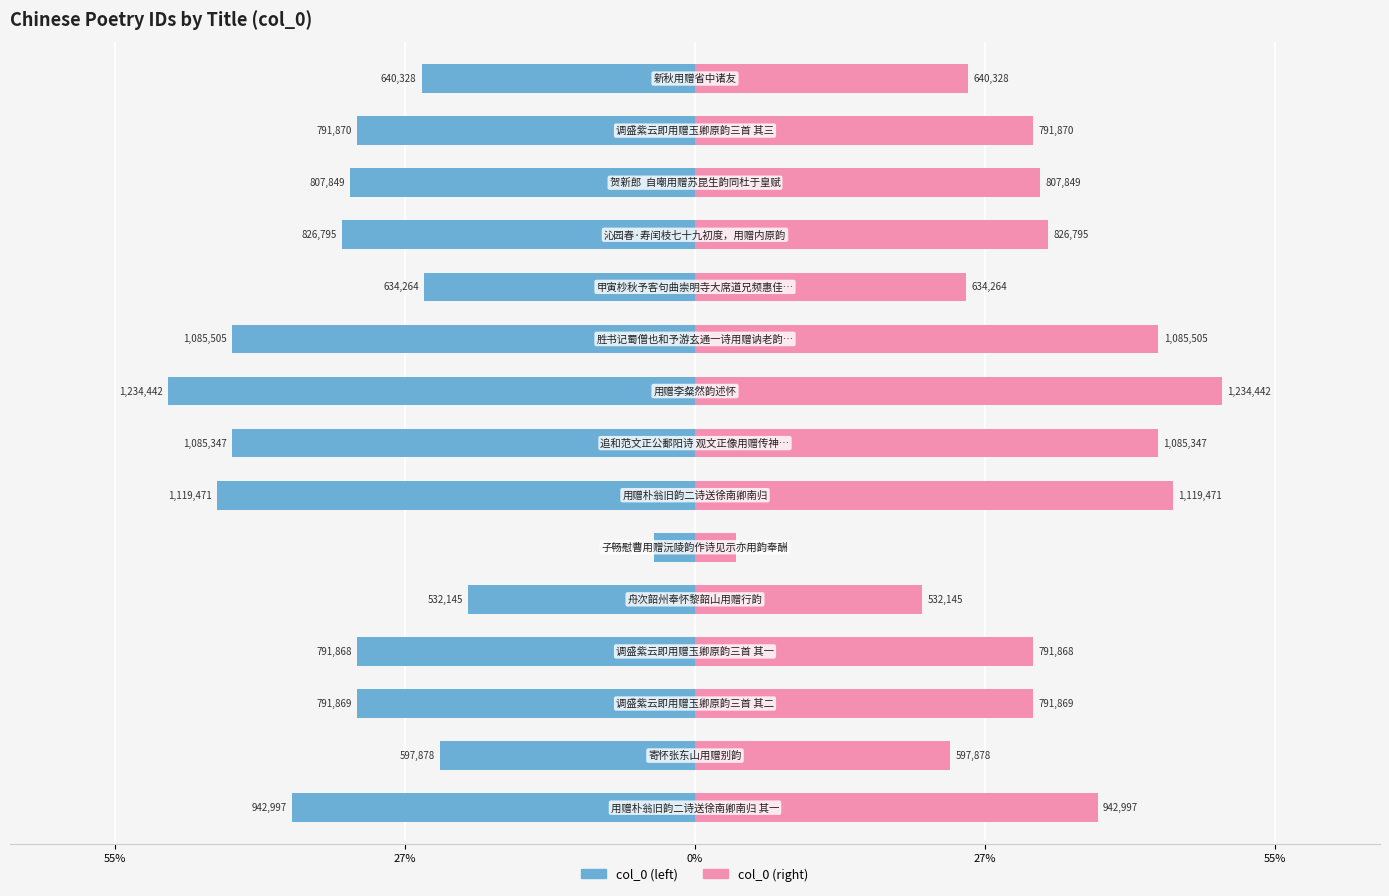

Reading left to right, what are all the values shown in this chart?

col_0 (left): -38.2	-24.2	-32.1	-32.1	-21.6	-3.9	-45.3	-44.0	-50.0	-44.0	-25.7	-33.5	-32.7	-32.1	-25.9
col_0 (right): 38.2	24.2	32.1	32.1	21.6	3.9	45.3	44.0	50.0	44.0	25.7	33.5	32.7	32.1	25.9